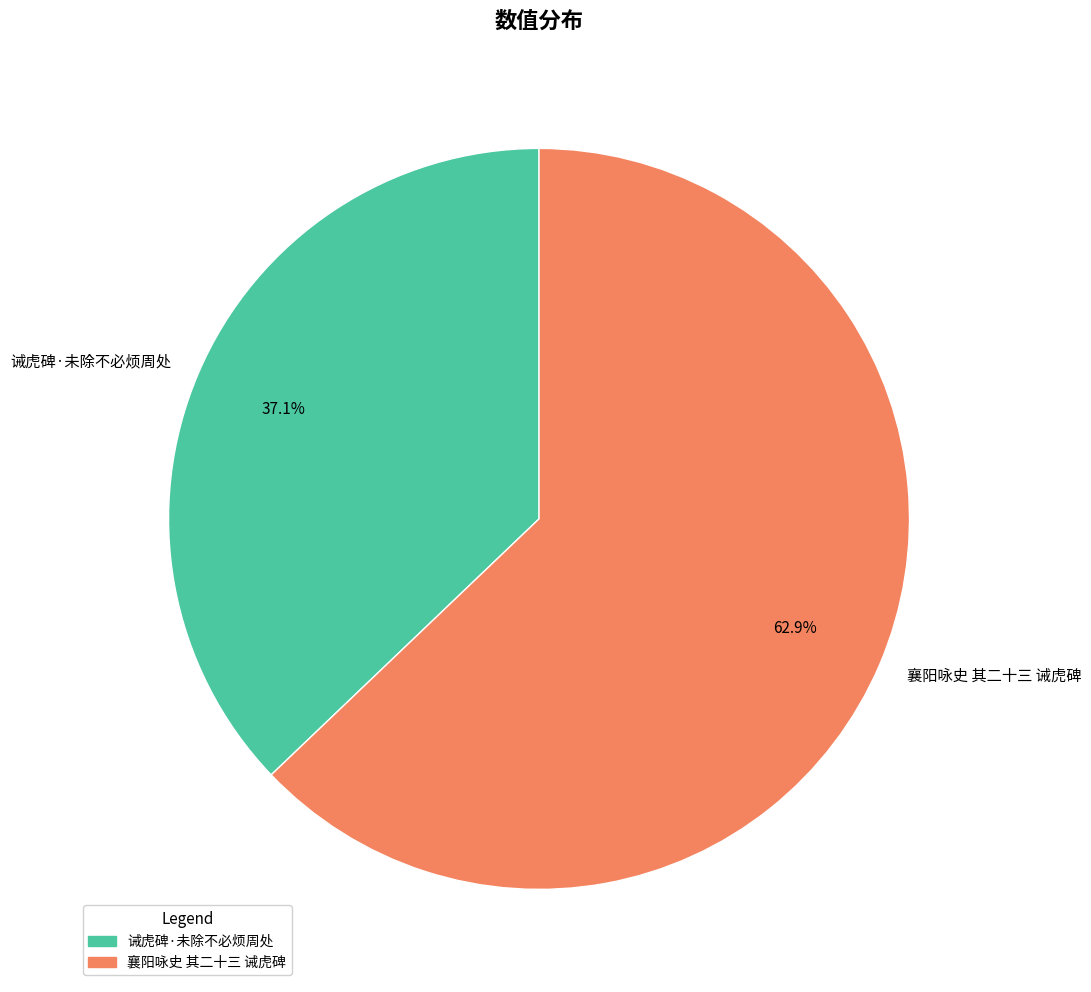

Between 诫虎碑·未除不必烦周处 and 襄阳咏史 其二十三 诫虎碑, which is larger?

襄阳咏史 其二十三 诫虎碑